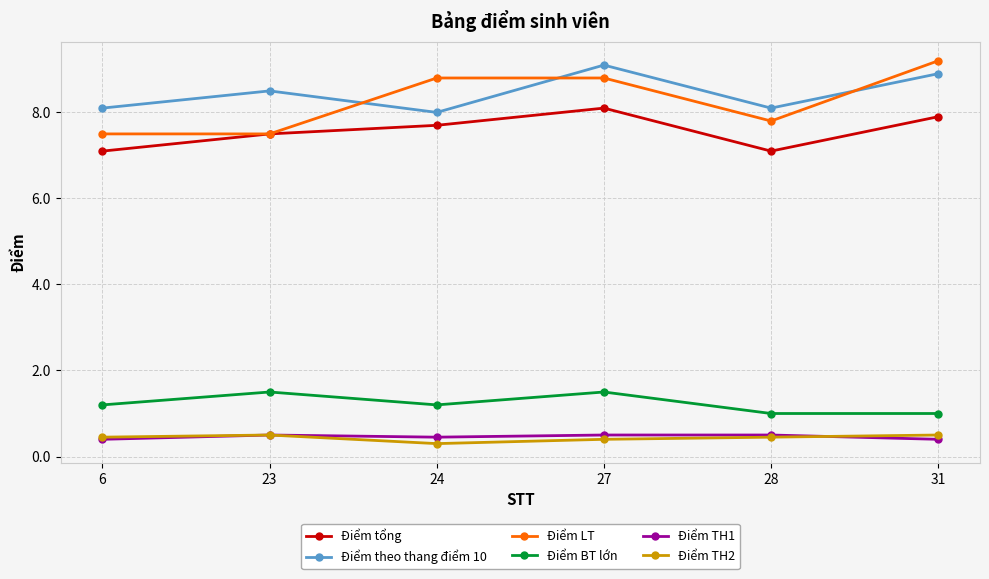

The value of Điểm TH1 at 23 is 0.5. True or false?

True